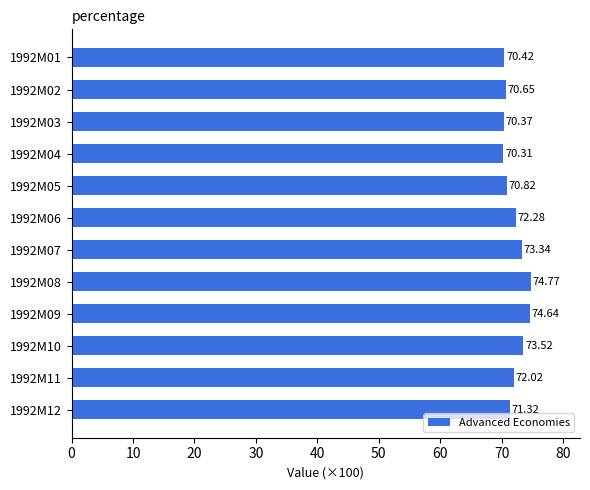

What is the minimum value shown in the chart?

70.3